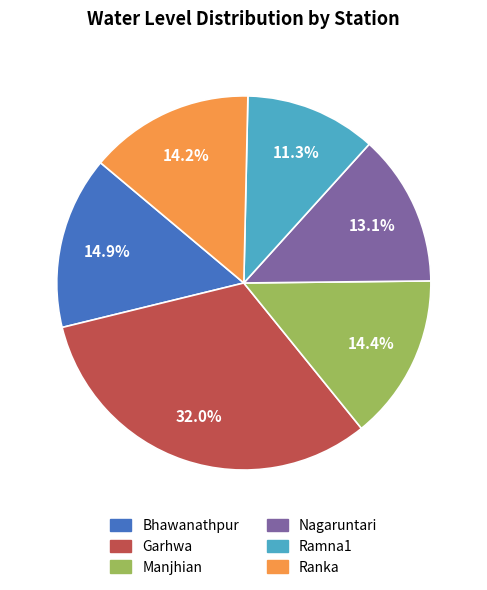

How many segments does this pie chart have?

6